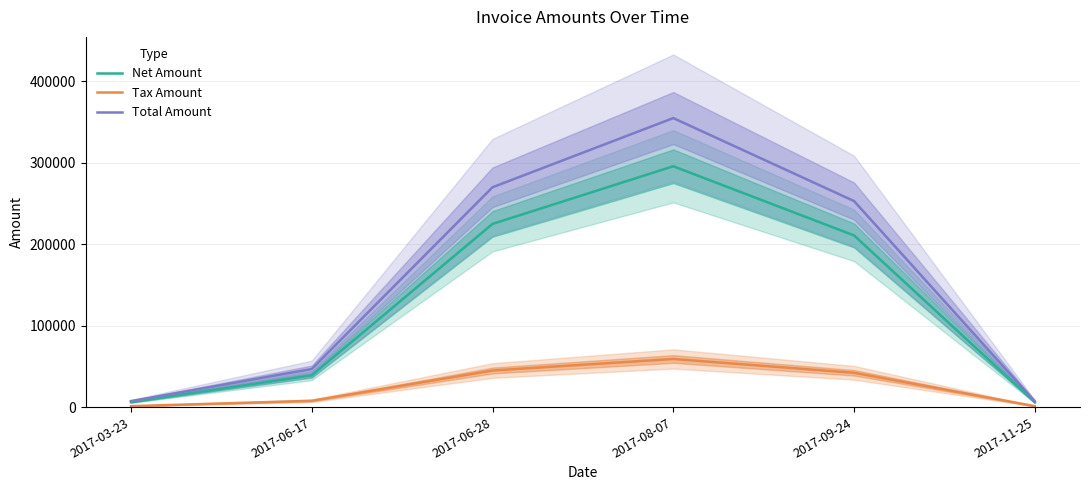

Which has a higher value, 2017-09-24 or 2017-06-28?

2017-06-28